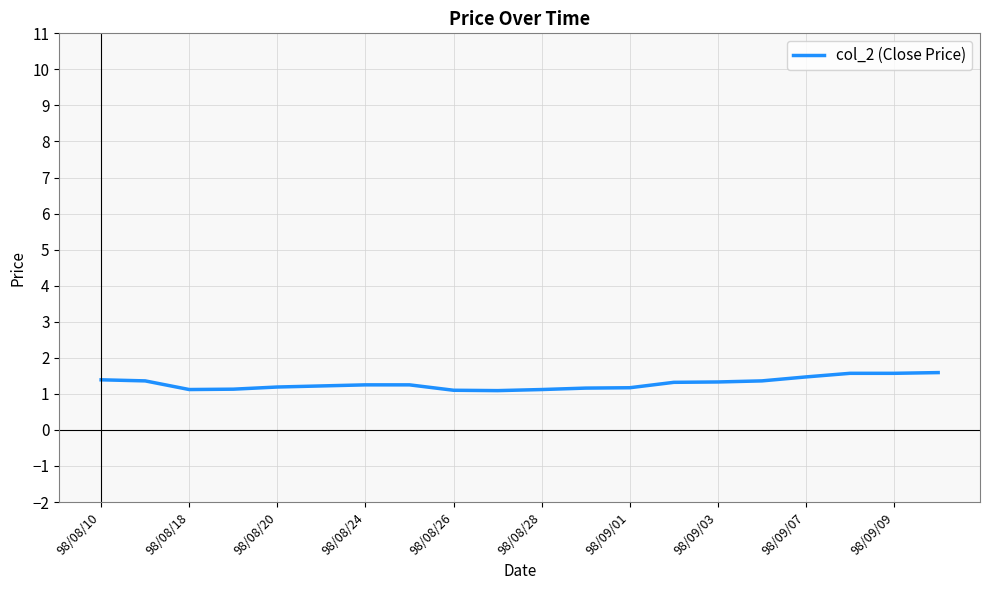

What is the smallest value displayed?

1.1